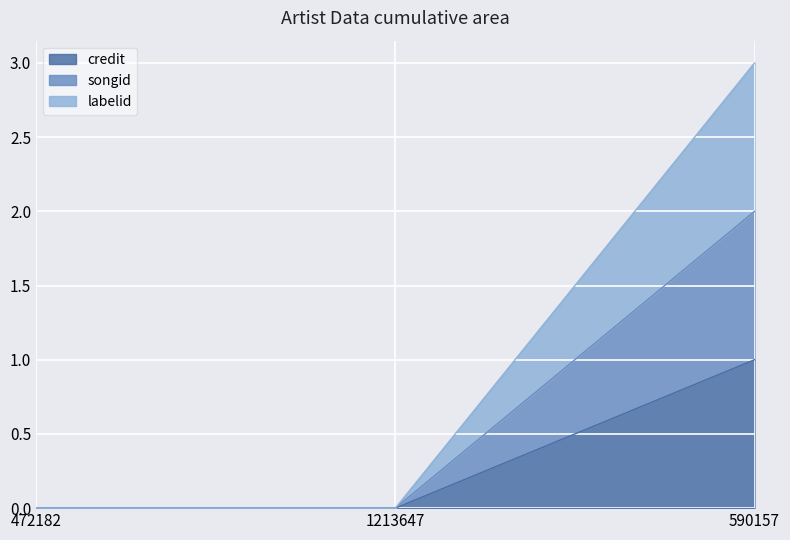

What is the label of the 1st point from the right?

590157